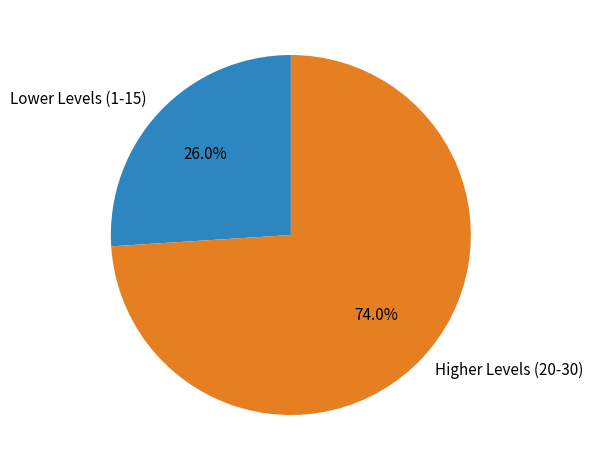

How many segments does this pie chart have?

2